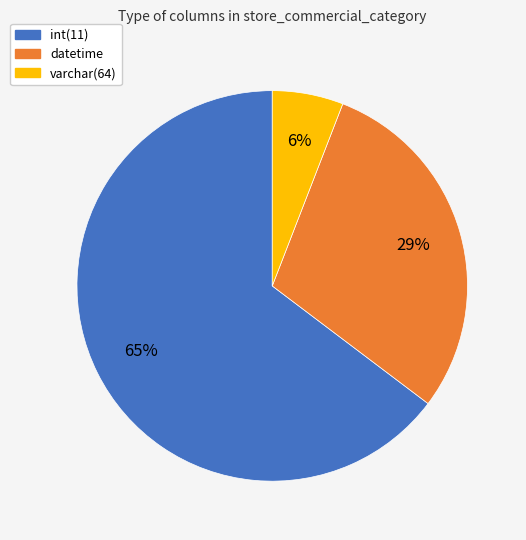

What is the smallest slice in the pie chart?

varchar(64)